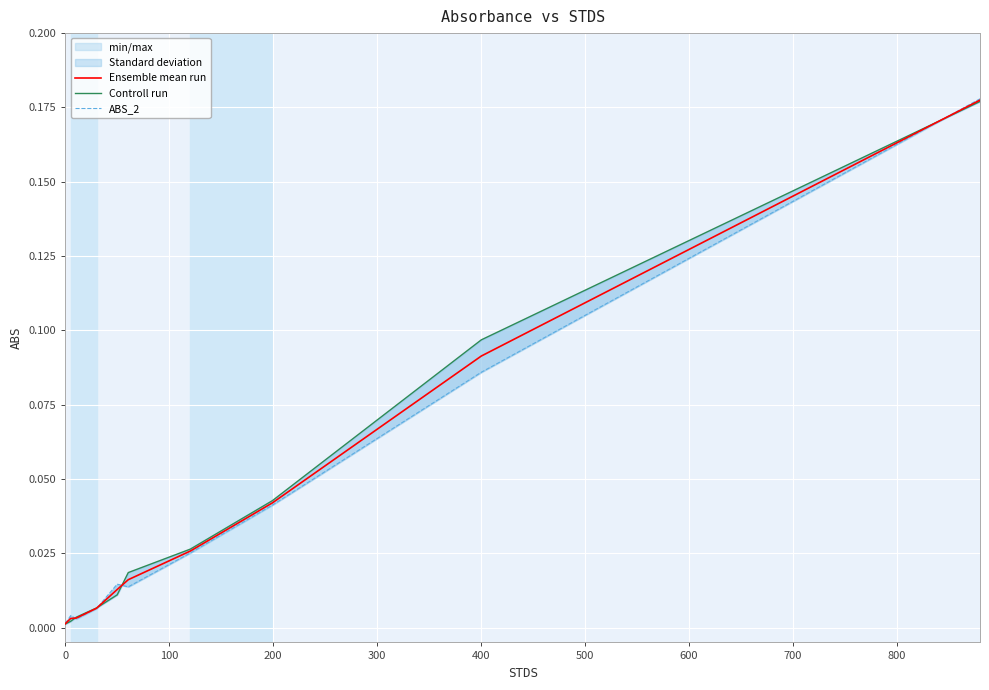

At how many categories does at least one series exceed 0?

10